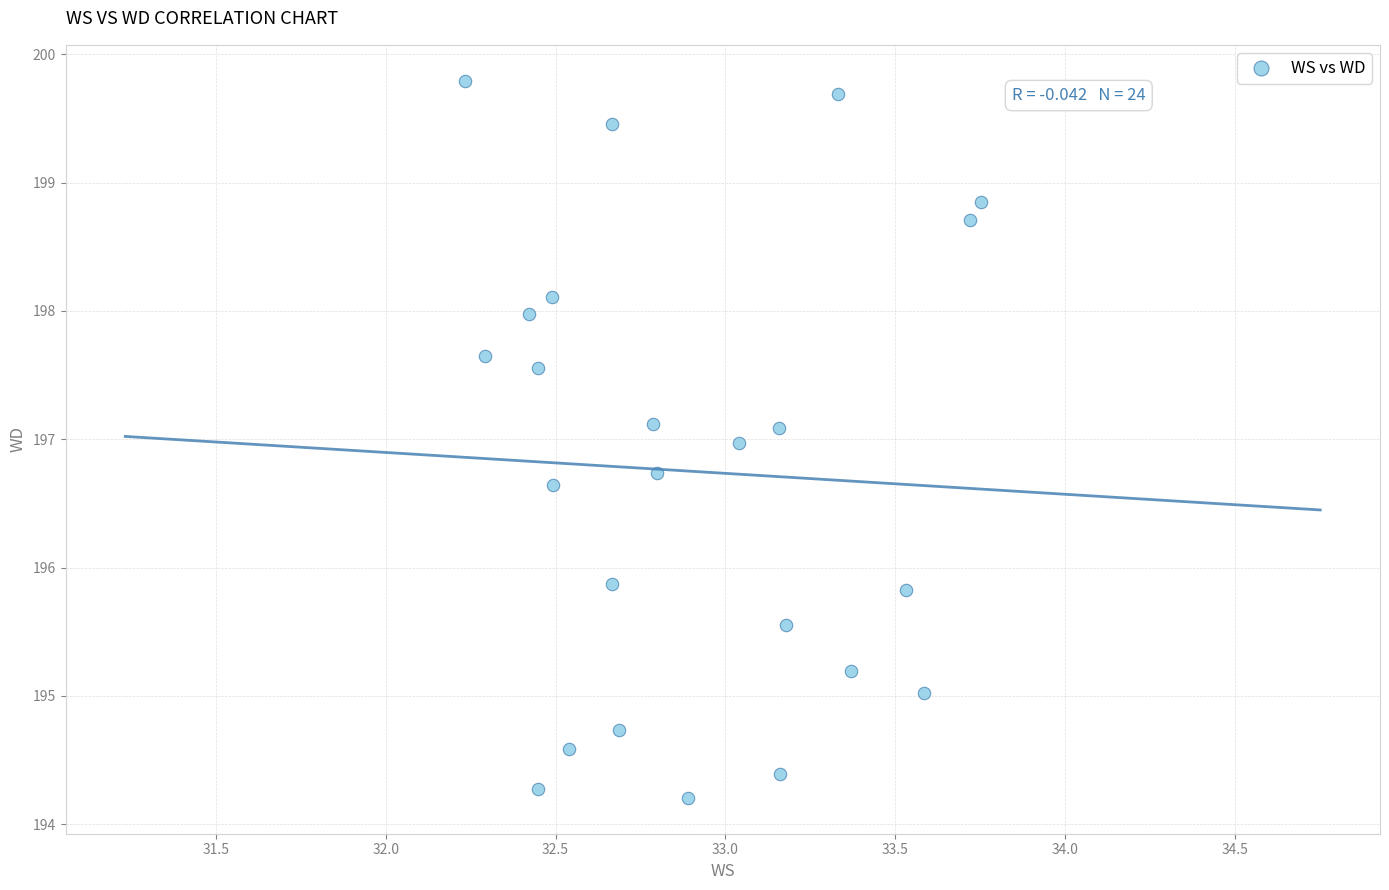

What is the range of Y values (max minus min)?

5.6